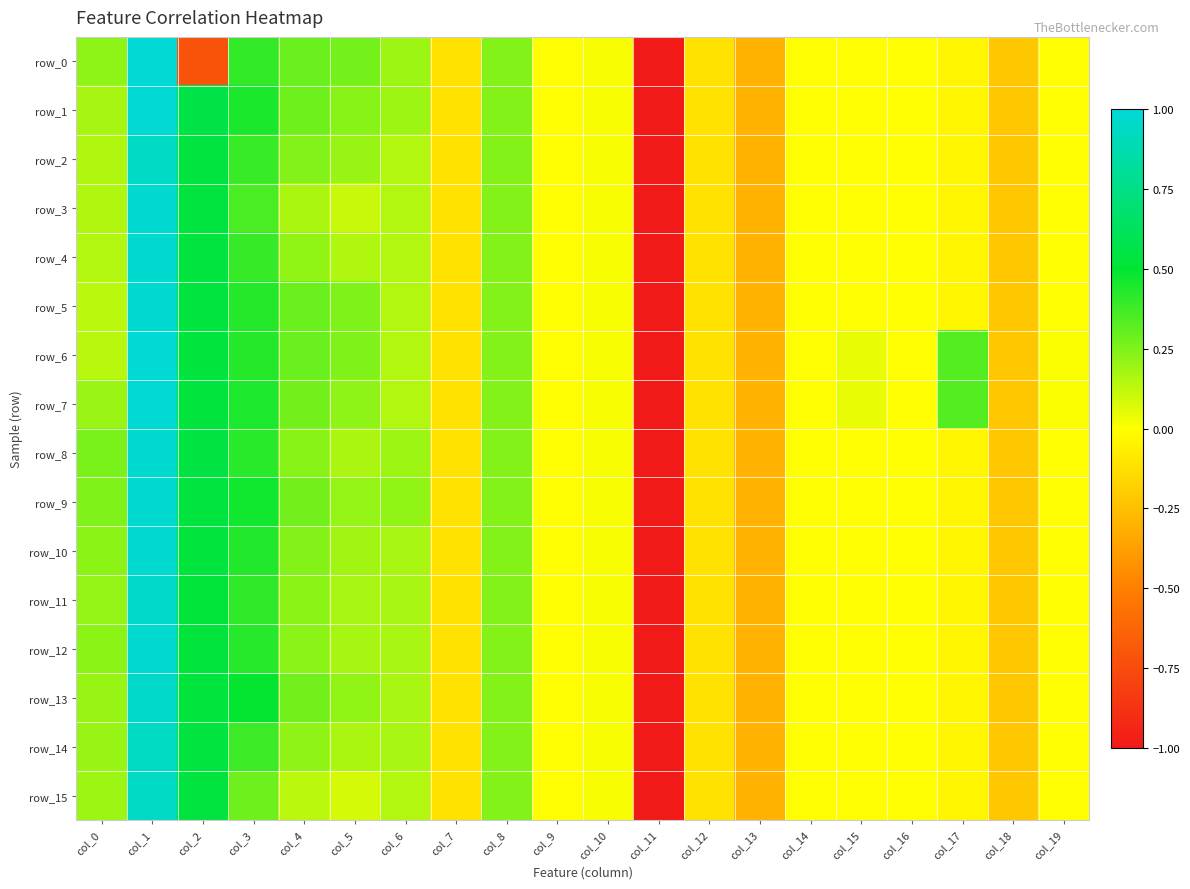

At which label does row_15 reach its peak?

col_1